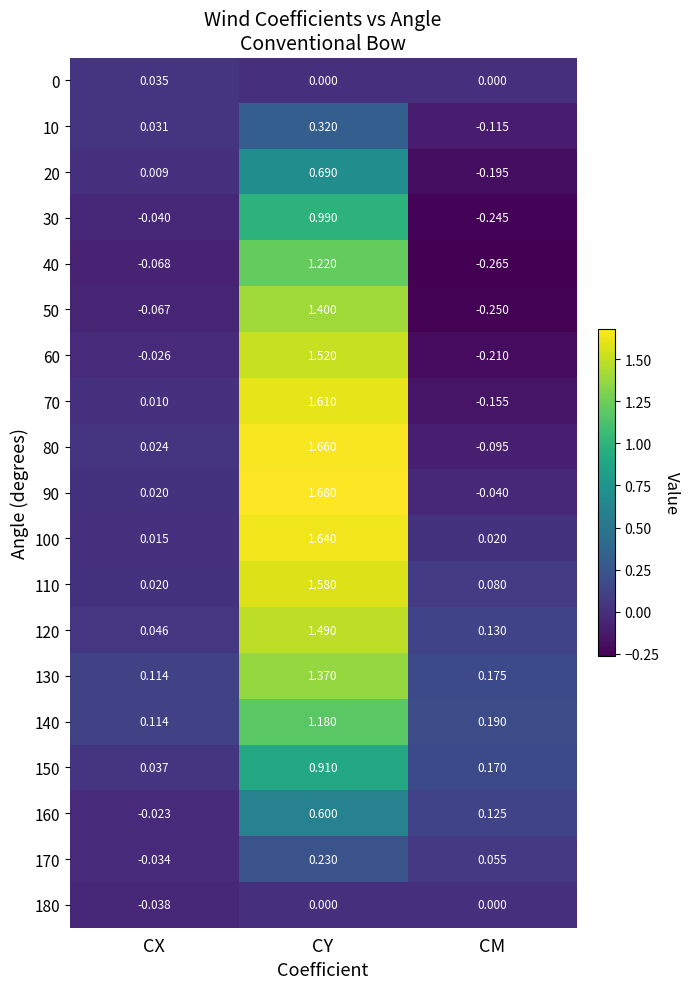

List the labels in order of 30 value, largest first.

CY, CX, CM